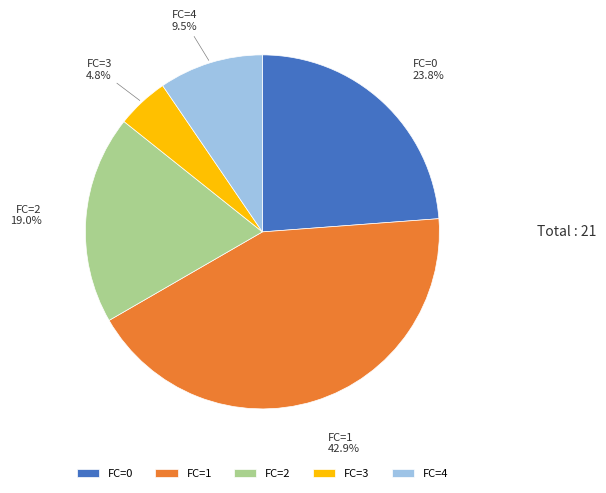

Rank the categories by value from highest to lowest.

FC=1, FC=0, FC=2, FC=4, FC=3